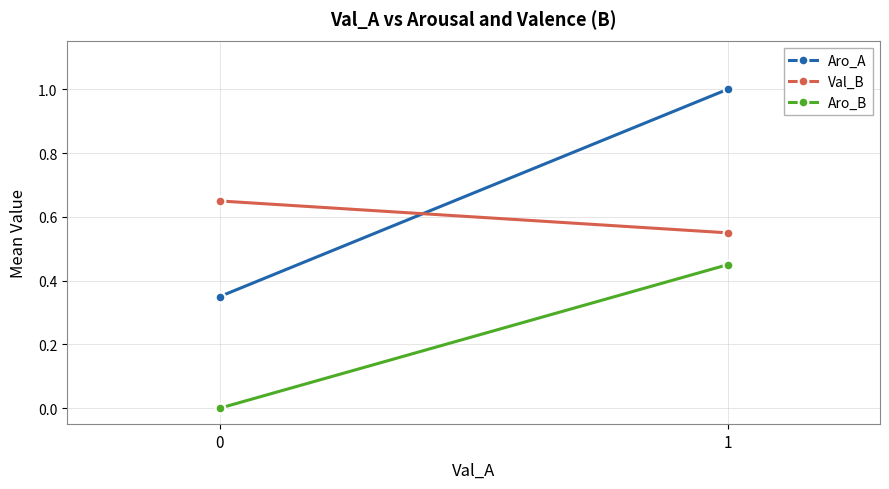

List the series in order of their peak value, lowest first.

Aro_B, Val_B, Aro_A